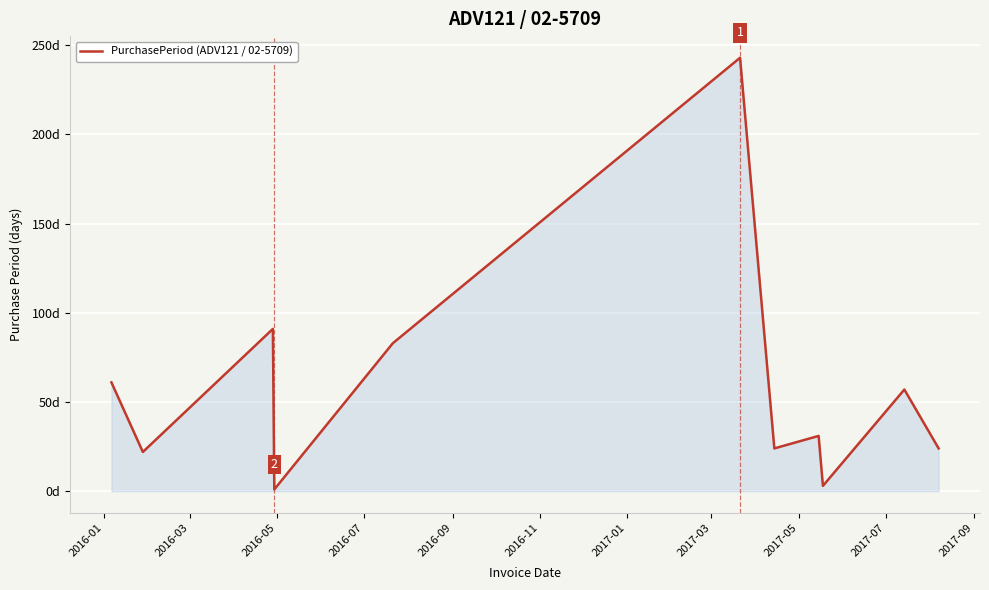

Reading left to right, list all the values displayed in this chart.

61	22	91	1	83	243	24	31	3	57	24